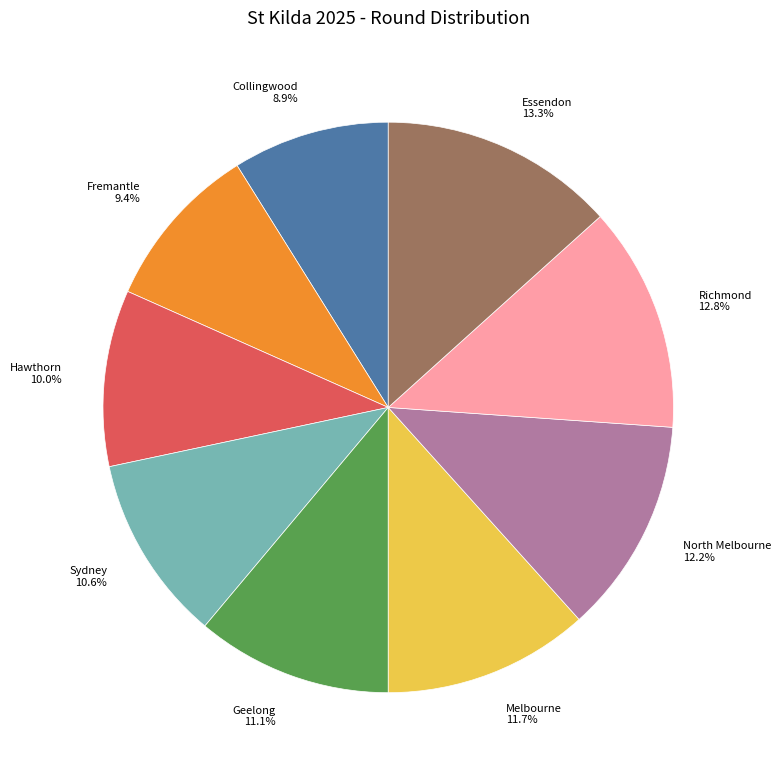

Is Richmond the majority of the pie?

No